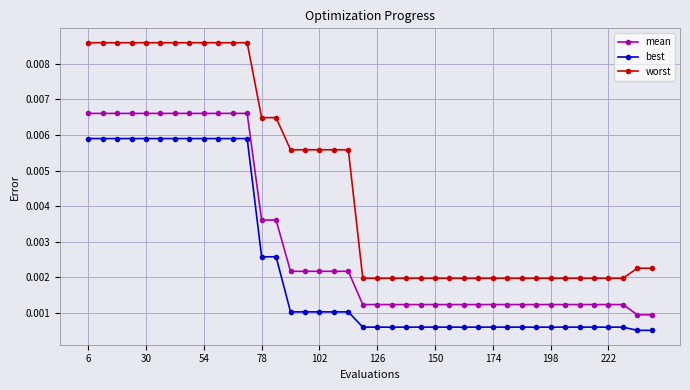

Which series has the widest spread of values?

worst